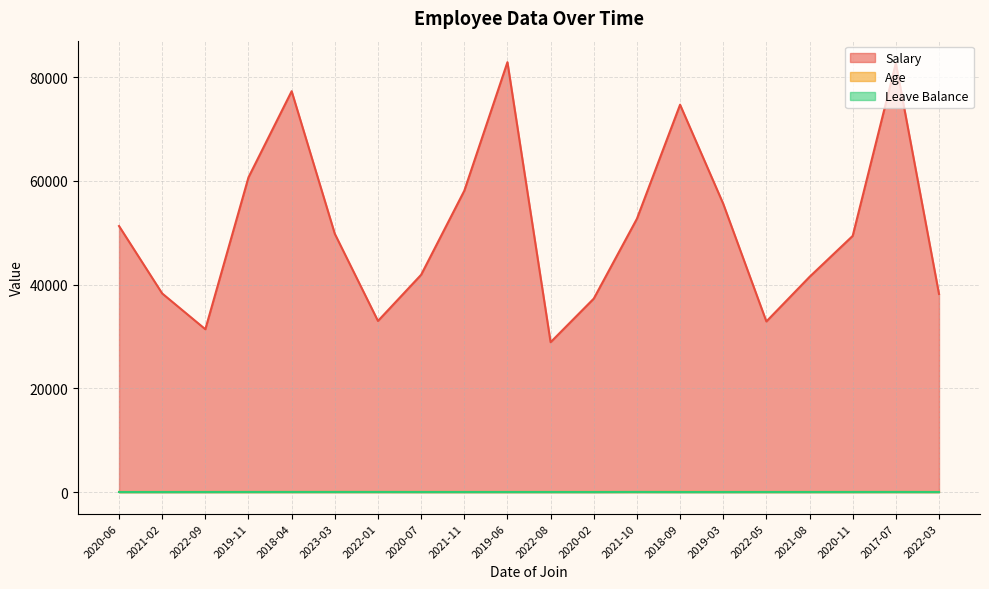

What is the difference between the second highest and second lowest values in the Salary series?

51300.0